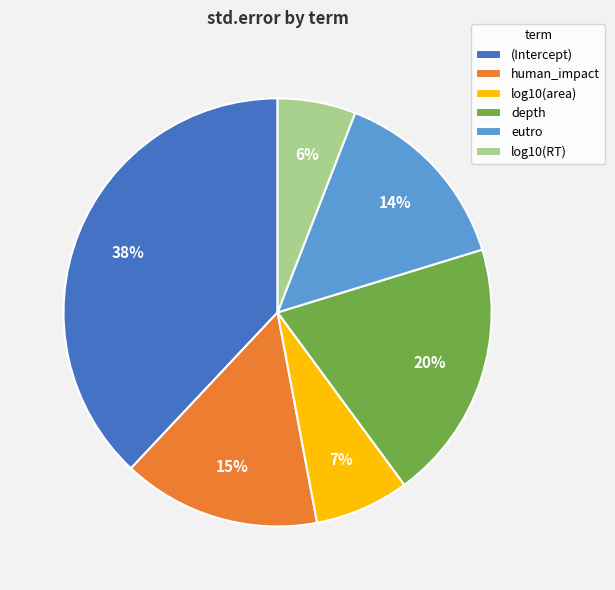

How many segments does this pie chart have?

6